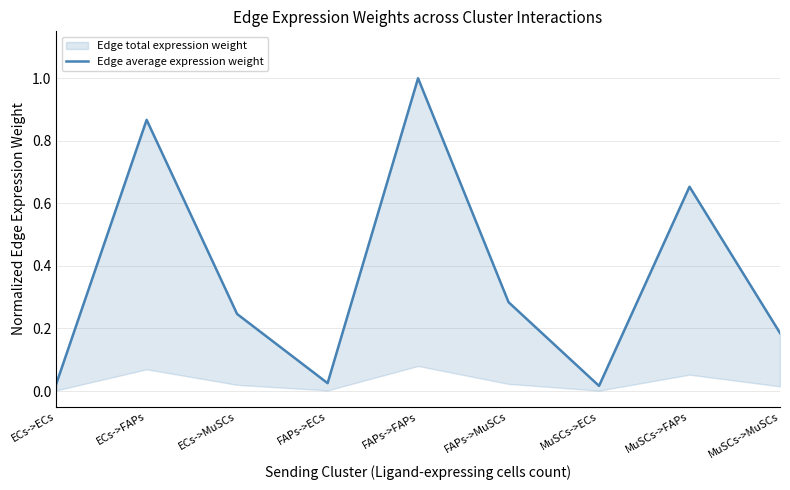

What is the change in value from ECs->FAPs to FAPs->ECs?

-0.8